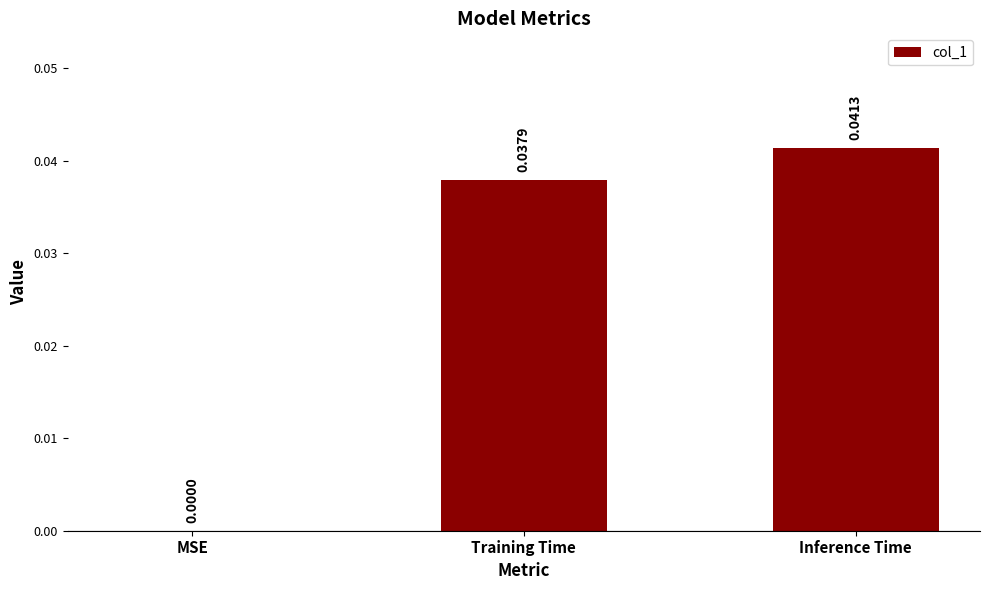

Which has a higher value, Training Time or MSE?

Training Time